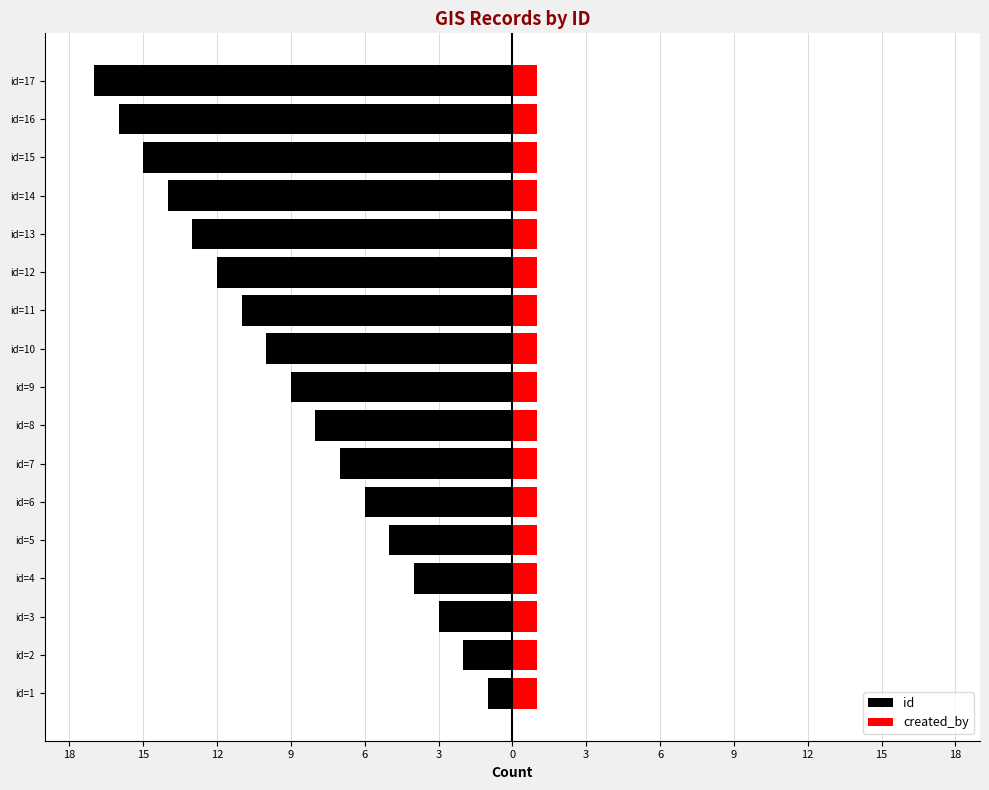

True or false: id has a value of -6.2 at id=17.

False